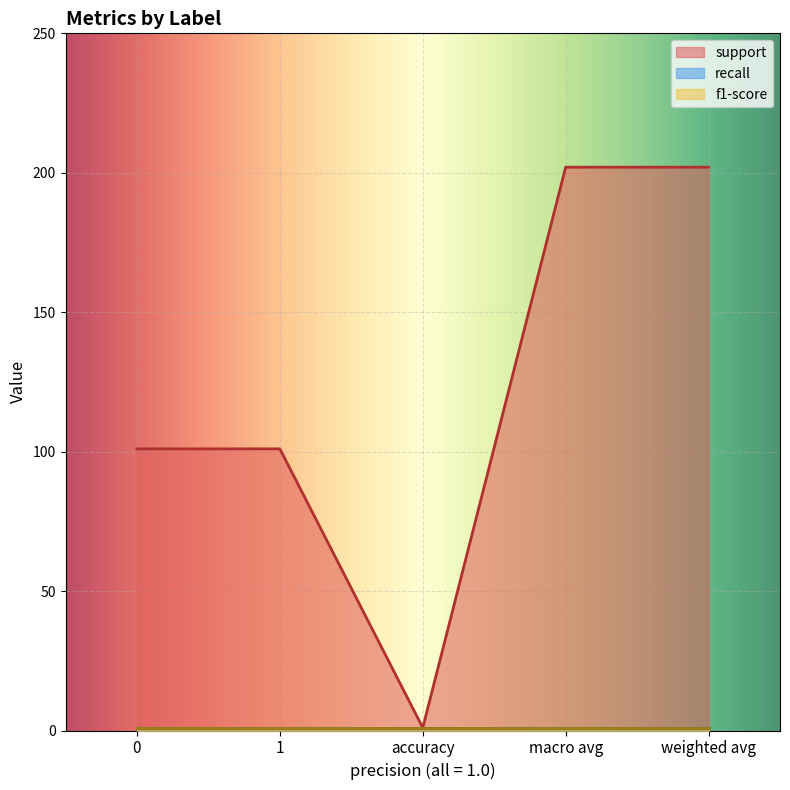

What position from the left is 1?

2